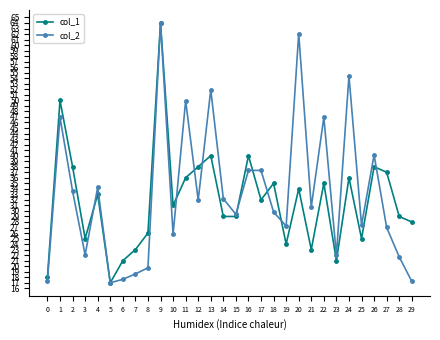

What is the difference between the col_2 values at 16 and 9?

26.7